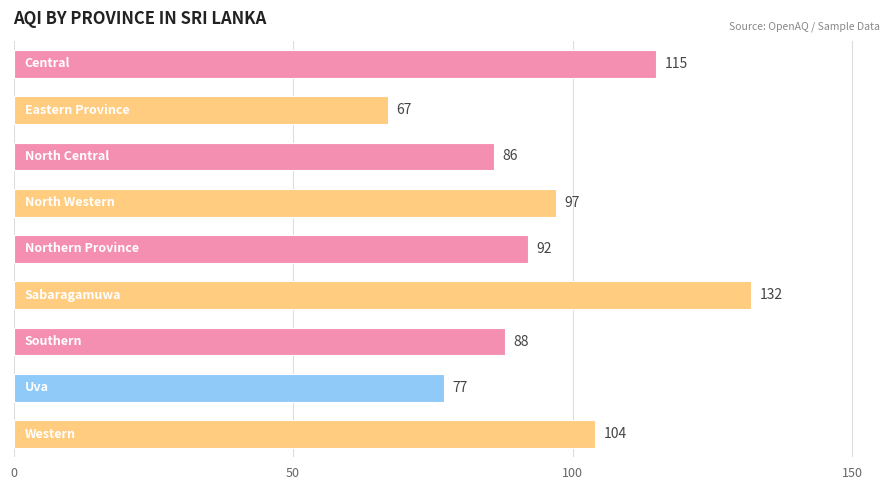

What is the value of the 5th bar from the top?

92